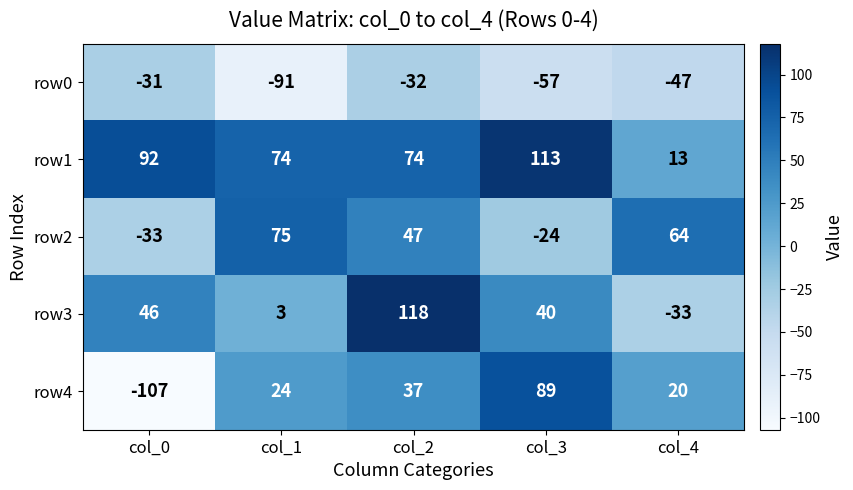

Which series has the largest total across all categories?

row1